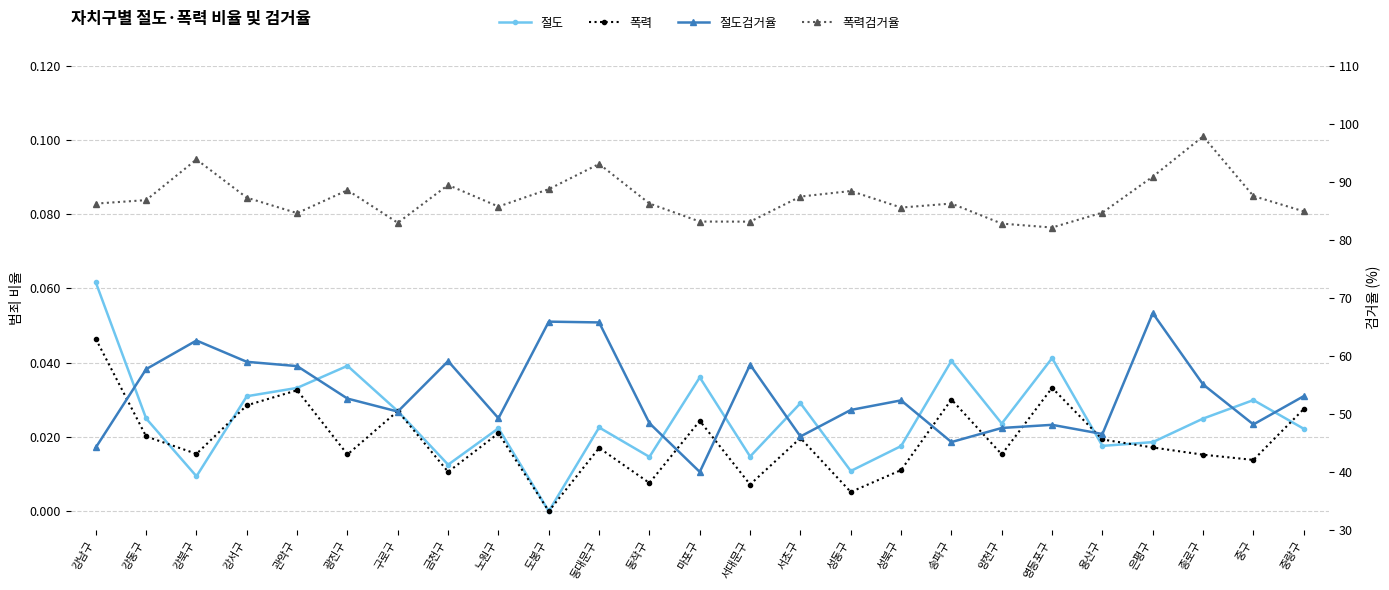

What is the label of the 3rd point from the right?

종로구